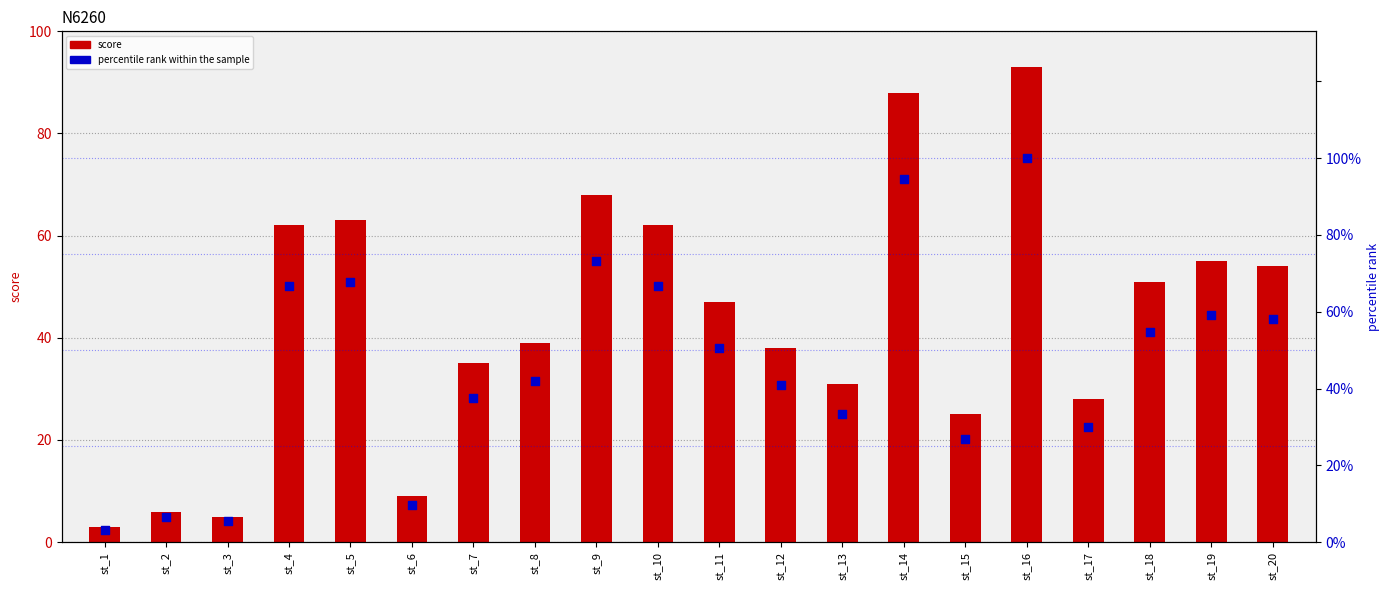

Which series reaches the maximum Y coordinate?

percentile rank within the sample